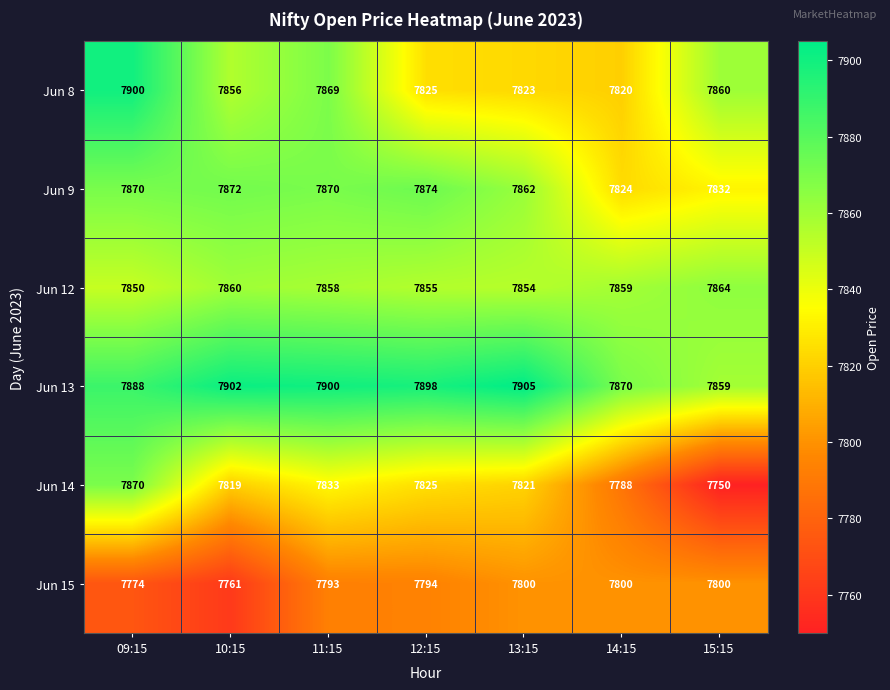

What is the difference between the second highest and minimum values in the Jun 8 series?

49